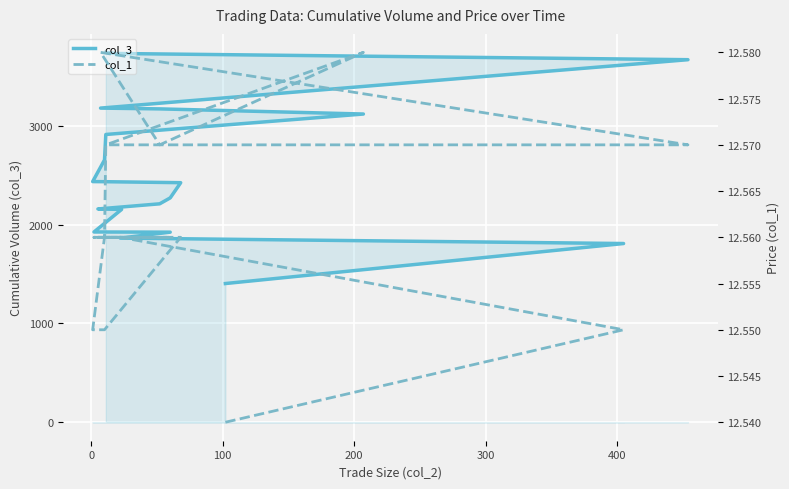

True or false: col_1 and col_3 intersect in this chart.

False